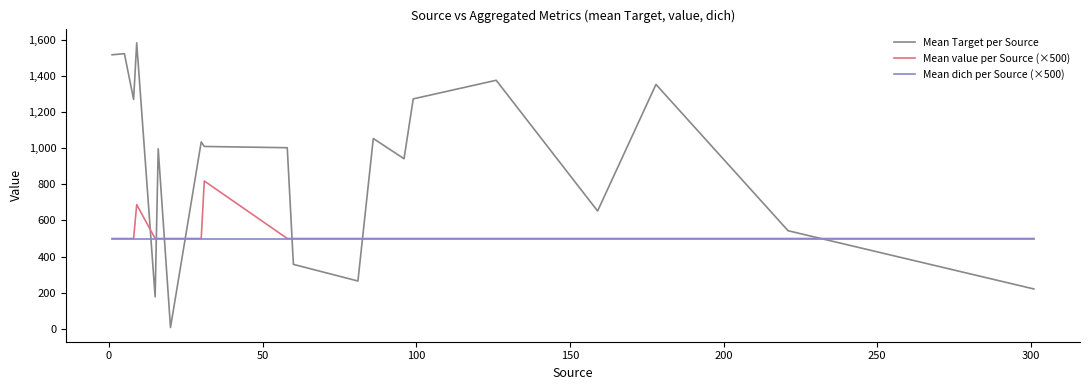

Which series has the largest range (max minus min)?

Mean Target per Source